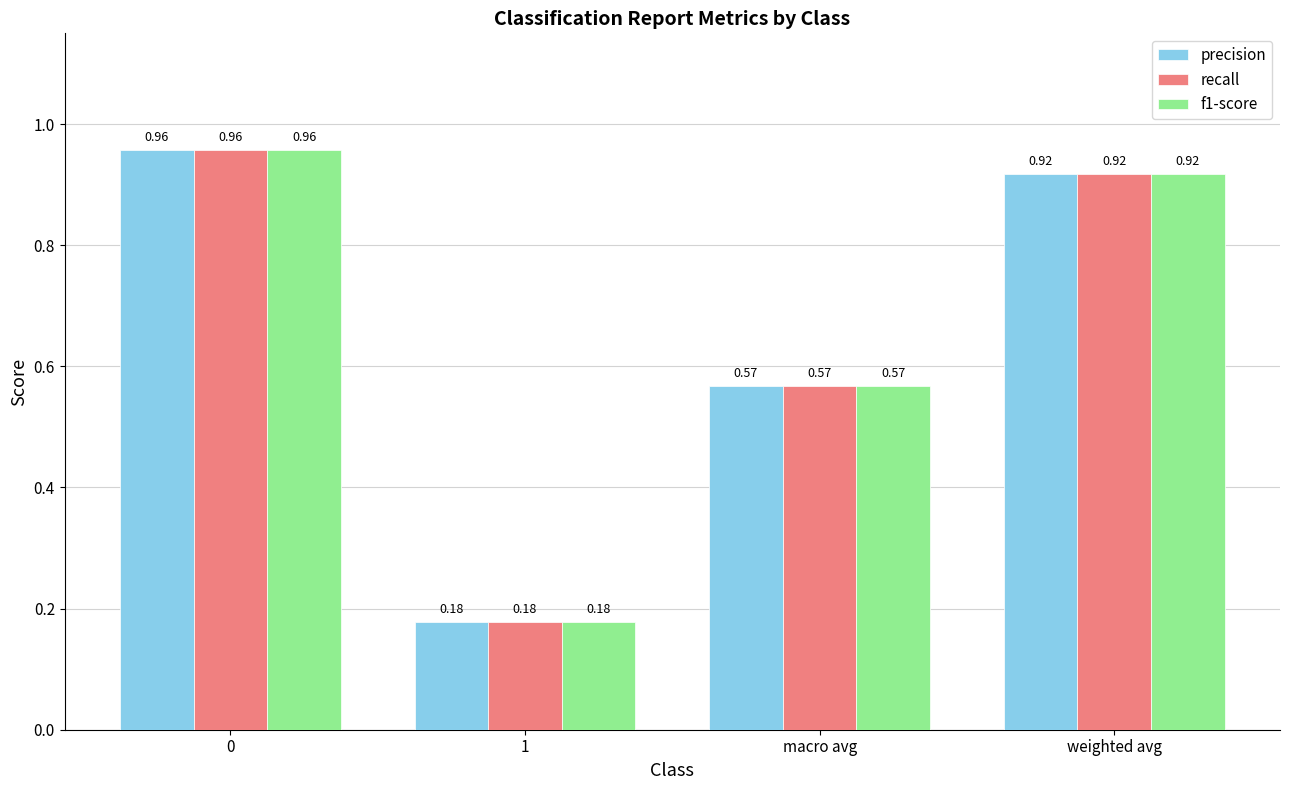

What is the sum of all recall values?

2.6